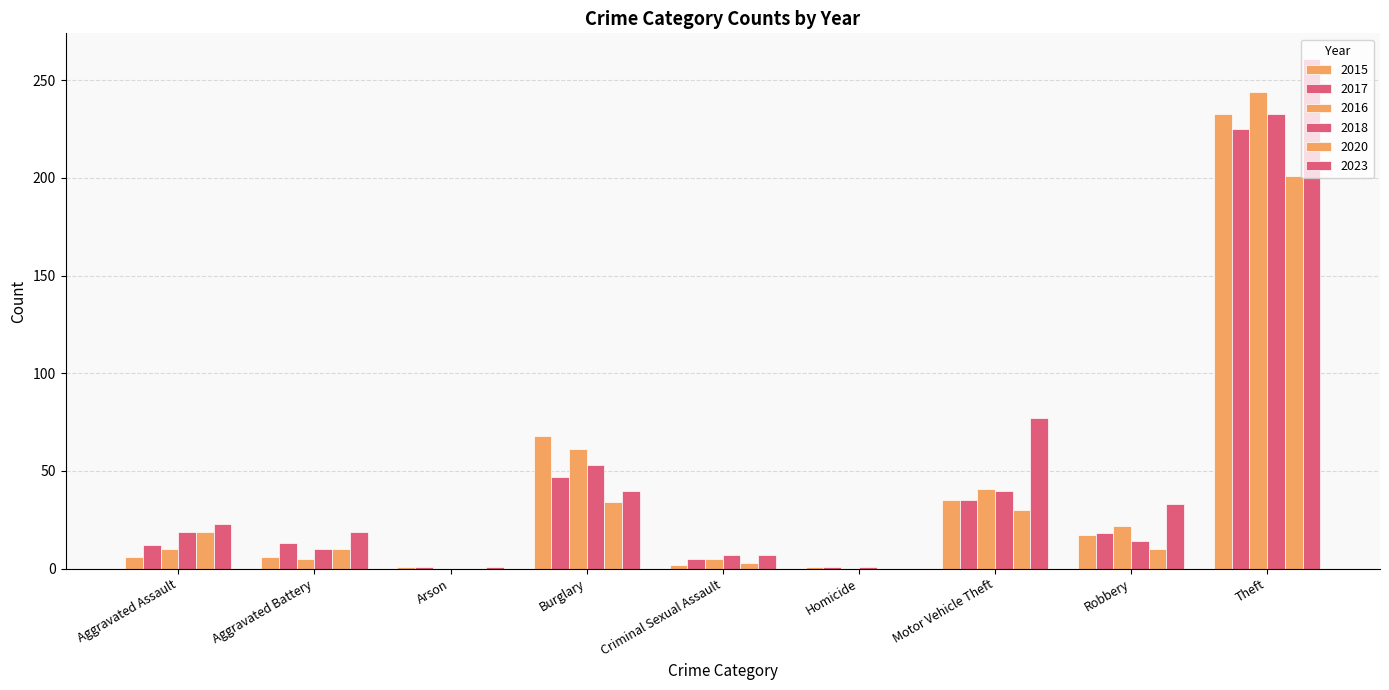

Count the number of data series in this chart.

6